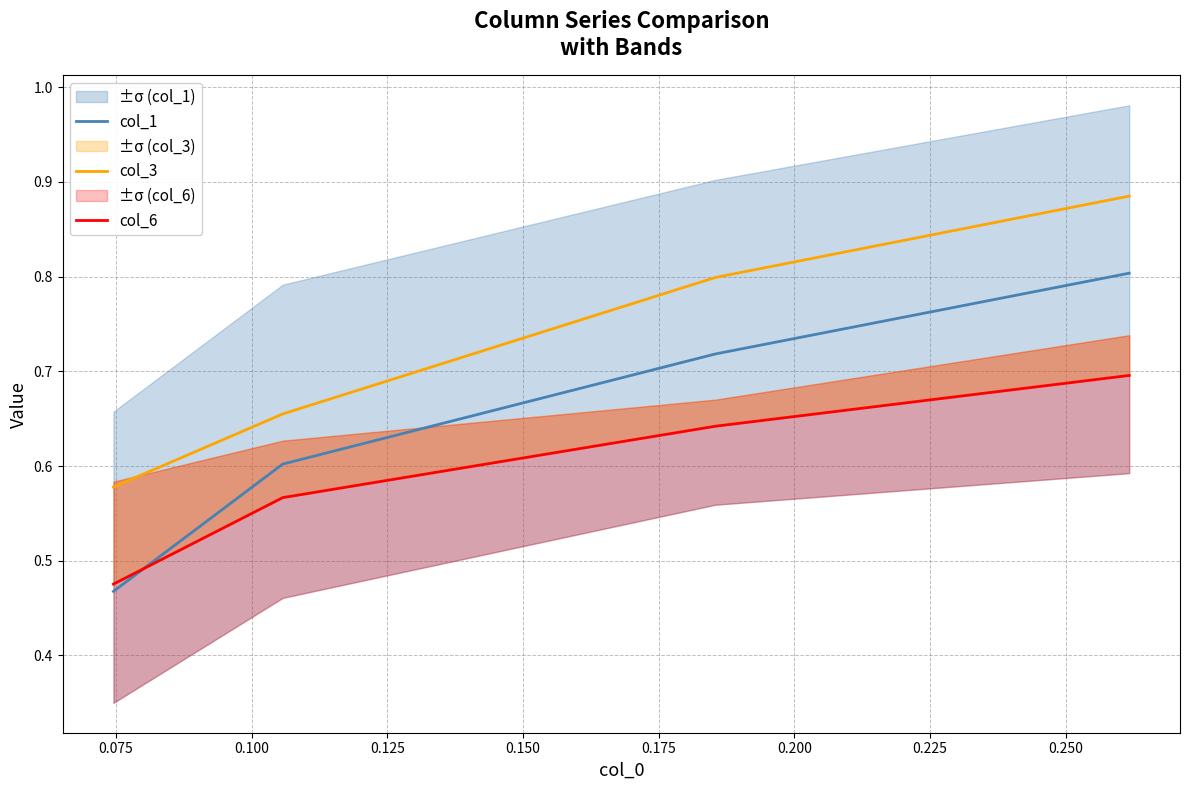

What is the difference between the maximum and minimum values in the col_6 series?

0.2